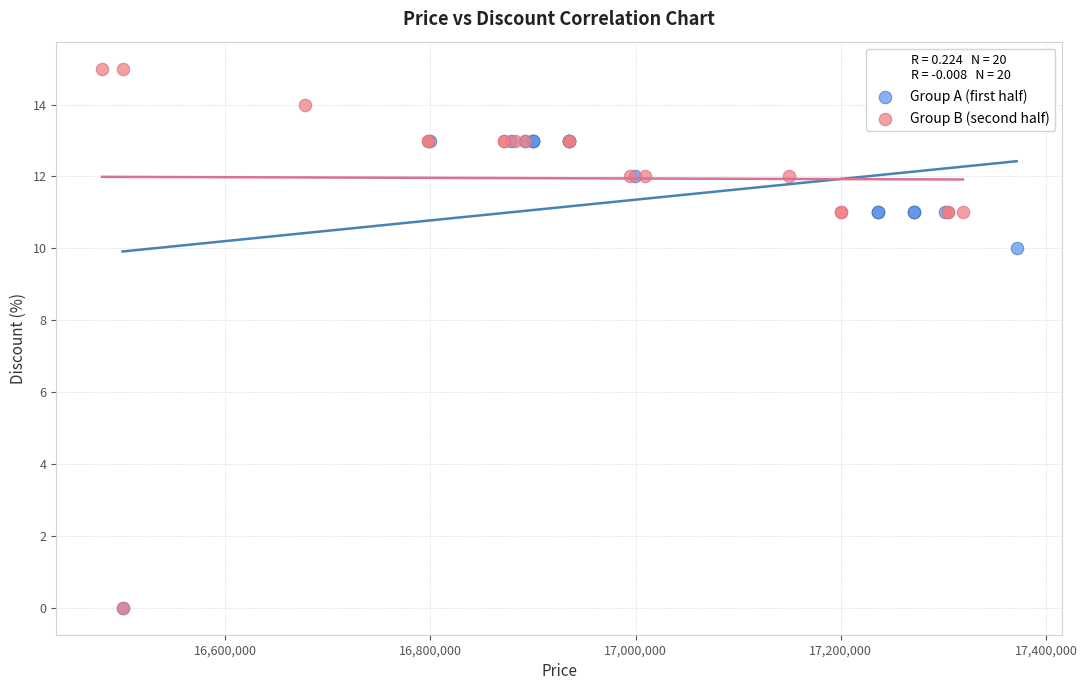

Which series has the widest spread of Y values?

Group B (second half)